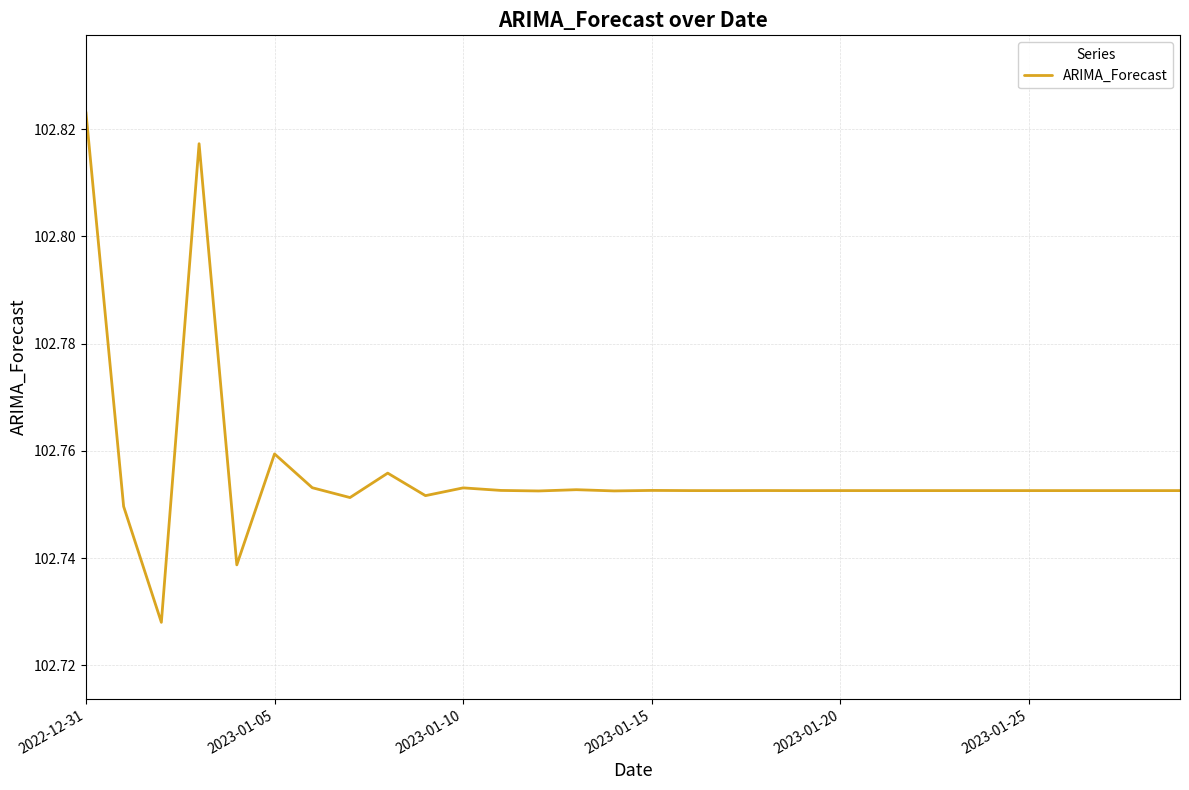

Which label corresponds to the largest value in the chart?

2022-12-31